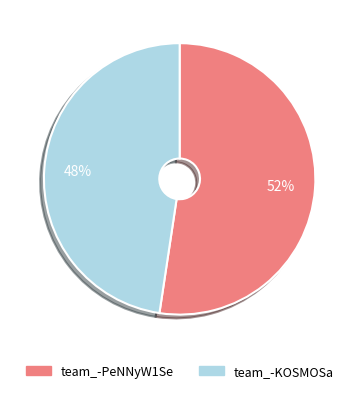

Which slice is the largest?

team_-PeNNyW1Se